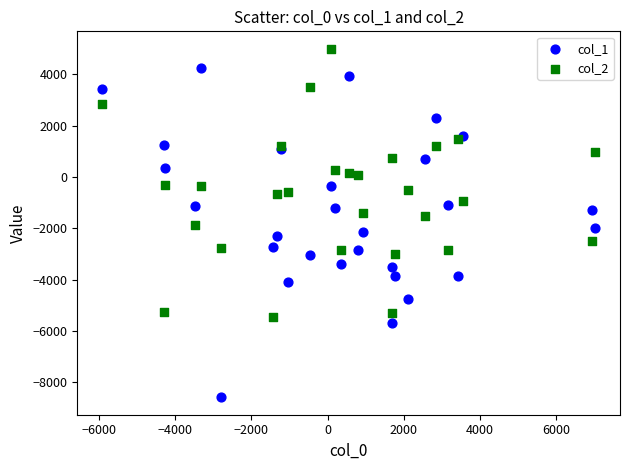

Which series contains the highest Y value?

col_2